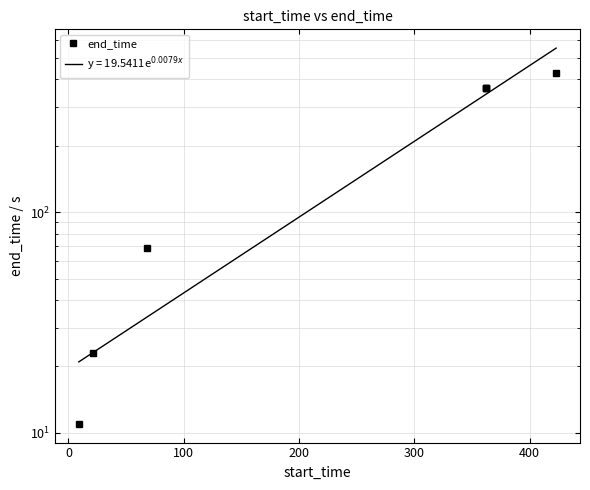

The value at 0 is 11. True or false?

False